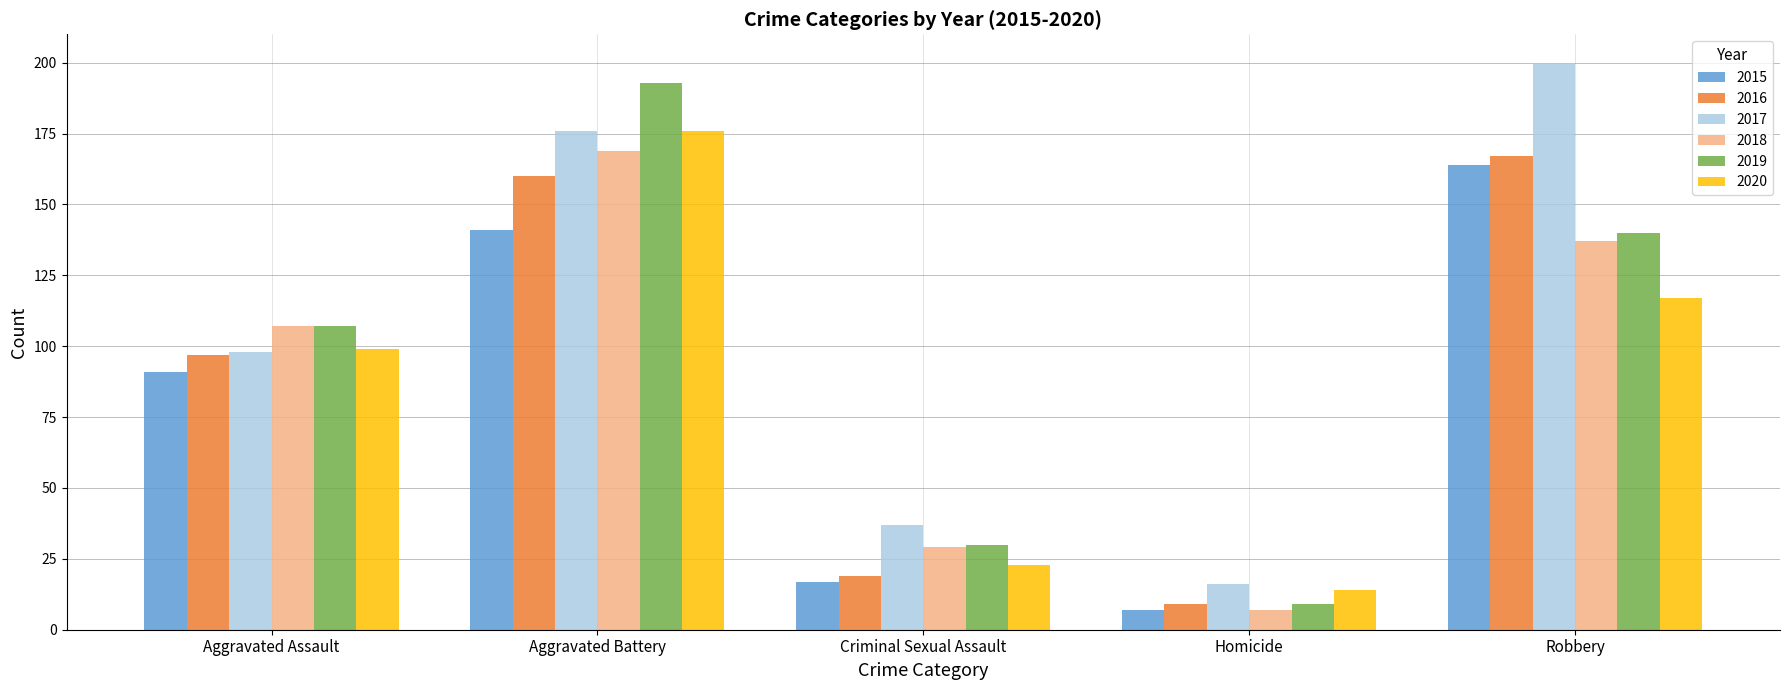

Is the value of 2015 at Aggravated Assault greater than the value of 2016 at Aggravated Assault?

No